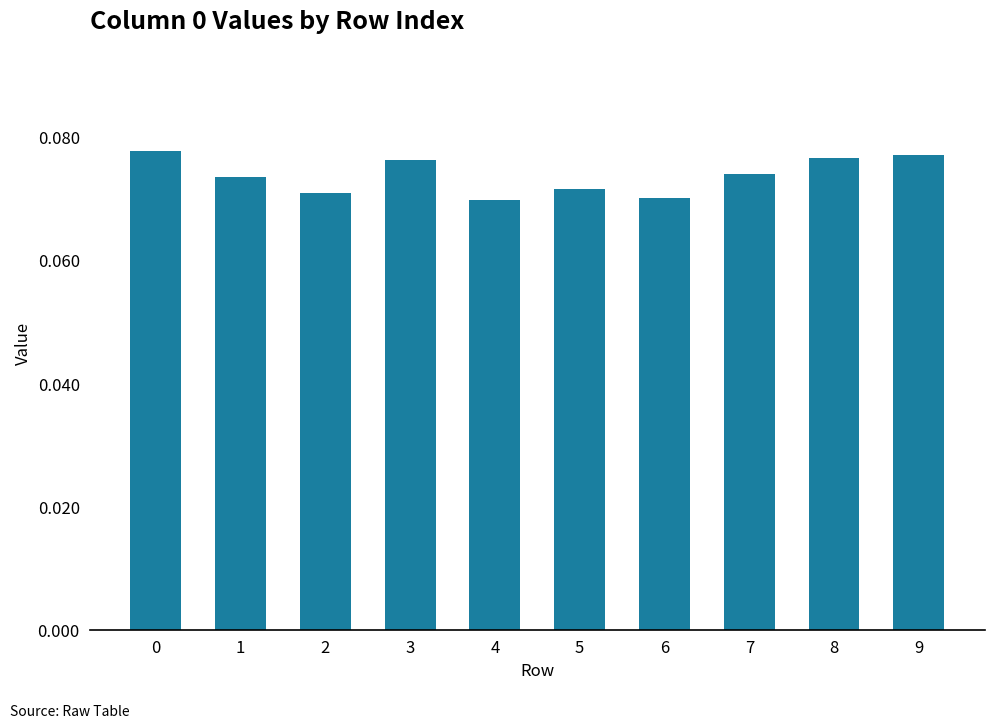

True or false: the data shows 0.0 at 0.

False